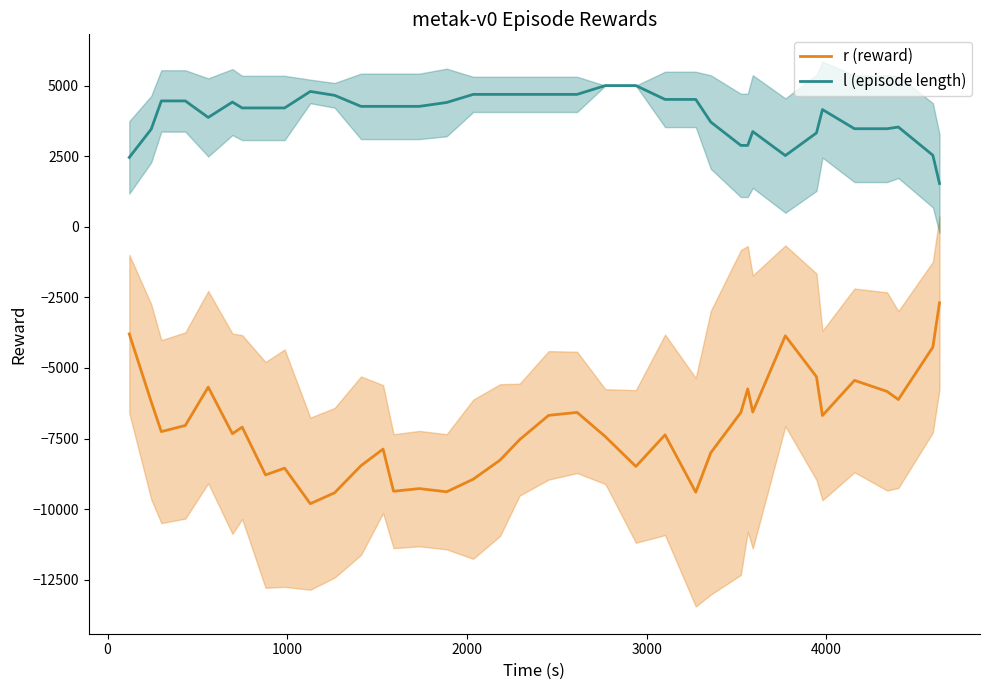

True or false: r (reward) and l (episode length) intersect in this chart.

False